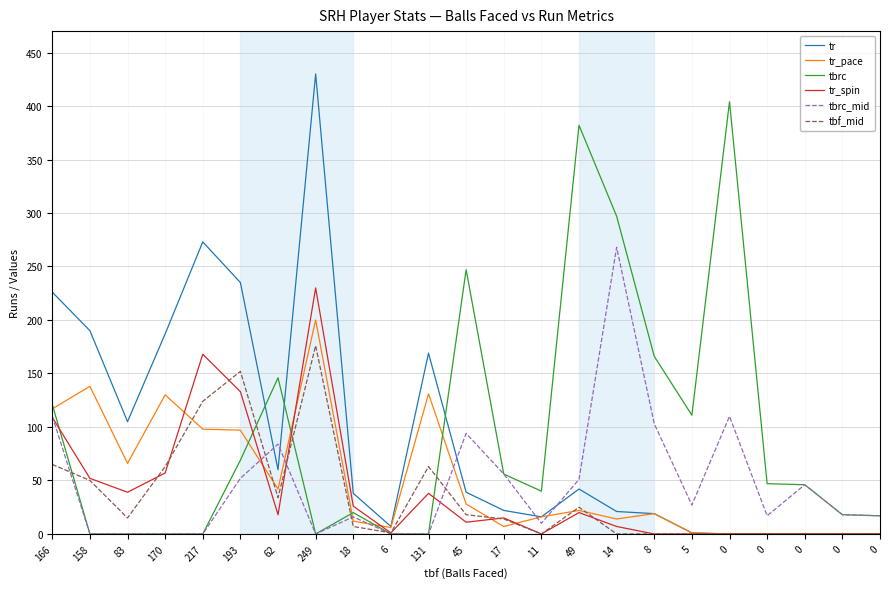

What are all the series names shown in the legend?

tr, tr_pace, tbrc, tr_spin, tbrc_mid, tbf_mid